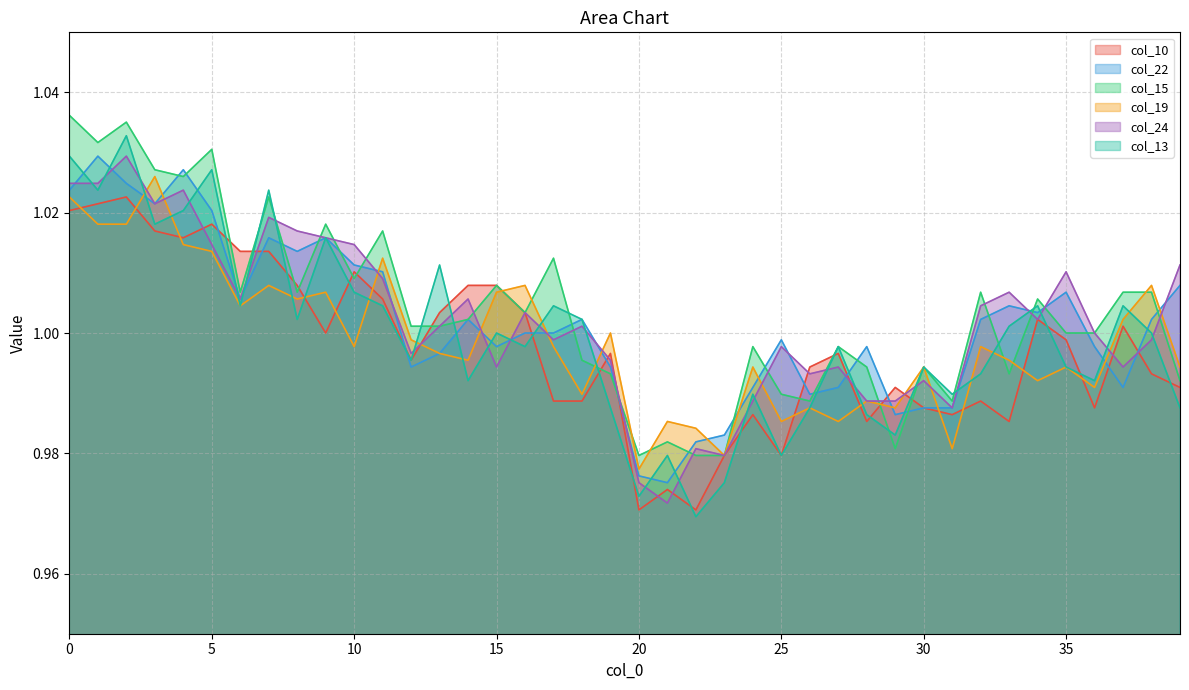

Reading left to right, what are all the values shown in this chart?

col_10: 1.0	1.0	1.0	1.0	1.0	1.0	1.0	1.0	1.0	1.0	1.0	1.0	1.0	1.0	1.0	1.0	1.0	1.0	1.0	1.0	1.0	1.0	1.0	1.0	1.0	1.0	1.0	1.0	1.0	1.0	1.0	1.0	1.0	1.0	1.0	1.0	1.0	1.0	1.0	1.0
col_22: 1.0	1.0	1.0	1.0	1.0	1.0	1.0	1.0	1.0	1.0	1.0	1.0	1.0	1.0	1.0	1.0	1.0	1.0	1.0	1.0	1.0	1.0	1.0	1.0	1.0	1.0	1.0	1.0	1.0	1.0	1.0	1.0	1.0	1.0	1.0	1.0	1.0	1.0	1.0	1.0
col_15: 1.0	1.0	1.0	1.0	1.0	1.0	1.0	1.0	1.0	1.0	1.0	1.0	1.0	1.0	1.0	1.0	1.0	1.0	1.0	1.0	1.0	1.0	1.0	1.0	1.0	1.0	1.0	1.0	1.0	1.0	1.0	1.0	1.0	1.0	1.0	1.0	1.0	1.0	1.0	1.0
col_19: 1.0	1.0	1.0	1.0	1.0	1.0	1.0	1.0	1.0	1.0	1.0	1.0	1.0	1.0	1.0	1.0	1.0	1.0	1.0	1.0	1.0	1.0	1.0	1.0	1.0	1.0	1.0	1.0	1.0	1.0	1.0	1.0	1.0	1.0	1.0	1.0	1.0	1.0	1.0	1.0
col_24: 1.0	1.0	1.0	1.0	1.0	1.0	1.0	1.0	1.0	1.0	1.0	1.0	1.0	1.0	1.0	1.0	1.0	1.0	1.0	1.0	1.0	1.0	1.0	1.0	1.0	1.0	1.0	1.0	1.0	1.0	1.0	1.0	1.0	1.0	1.0	1.0	1.0	1.0	1.0	1.0
col_13: 1.0	1.0	1.0	1.0	1.0	1.0	1.0	1.0	1.0	1.0	1.0	1.0	1.0	1.0	1.0	1.0	1.0	1.0	1.0	1.0	1.0	1.0	1.0	1.0	1.0	1.0	1.0	1.0	1.0	1.0	1.0	1.0	1.0	1.0	1.0	1.0	1.0	1.0	1.0	1.0